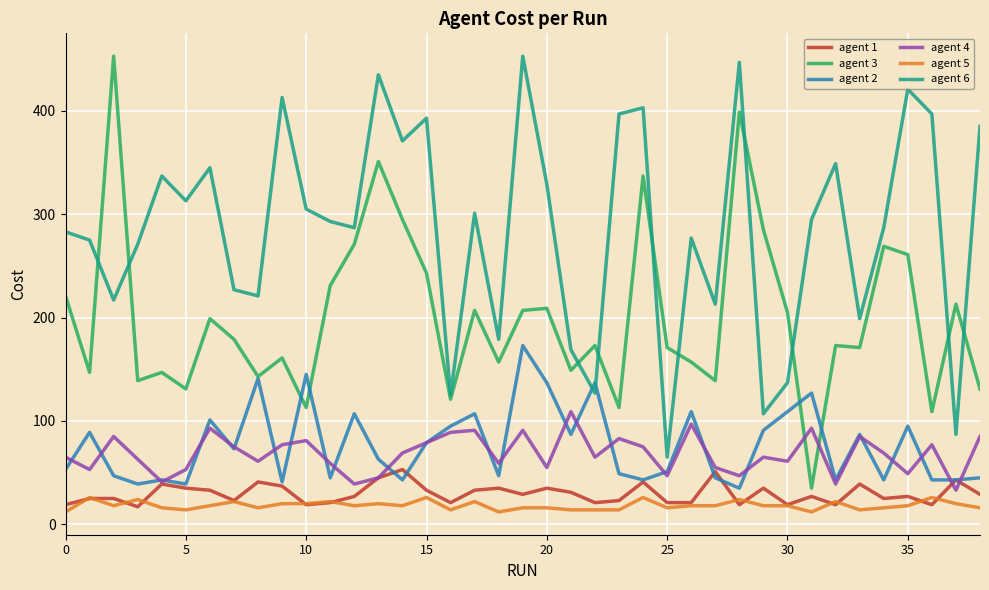

True or false: agent 4 and agent 5 cross at least once.

False